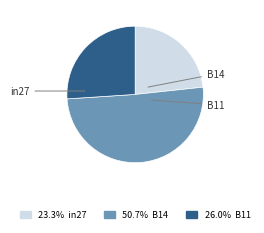

Is there a majority slice in this chart?

Yes